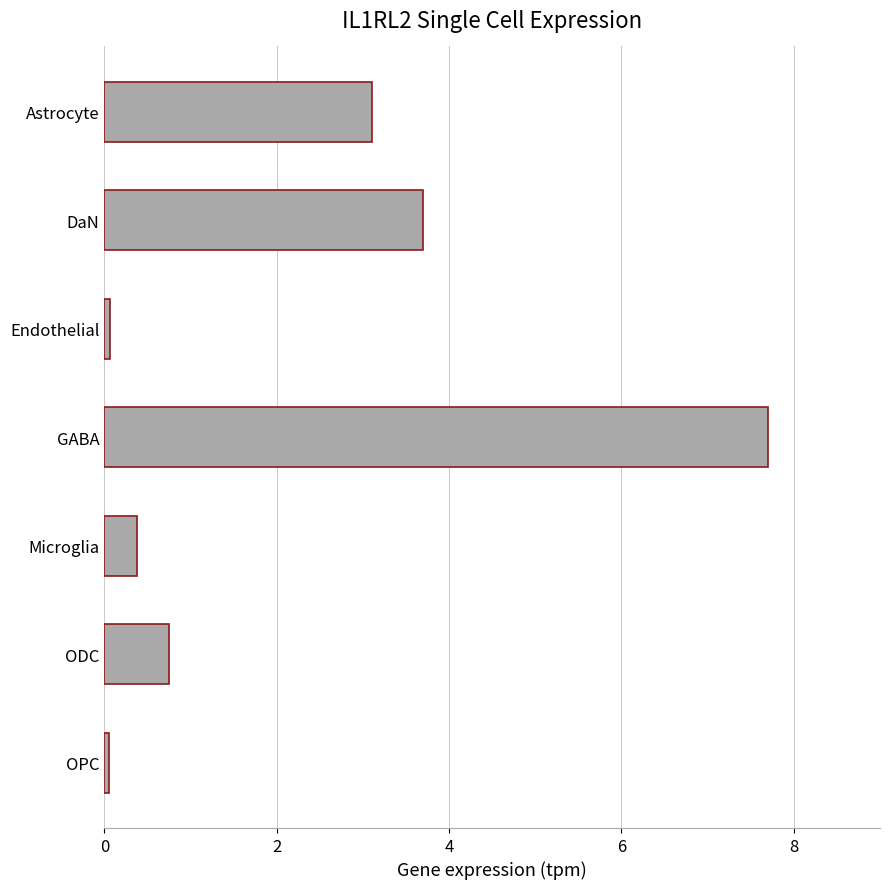

Reading bottom to top, extract all data points from this chart.

OPC=0.1	ODC=0.8	Microglia=0.4	GABA=7.7	Endothelial=0.1	DaN=3.7	Astrocyte=3.1